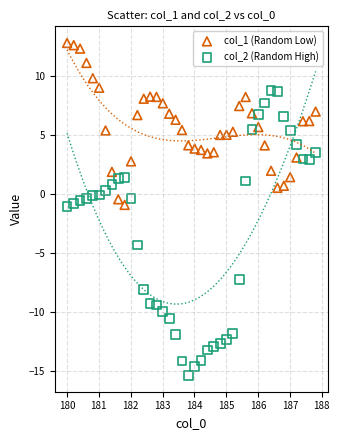

Across all data points, what is the range of X values (max minus min)?

7.8